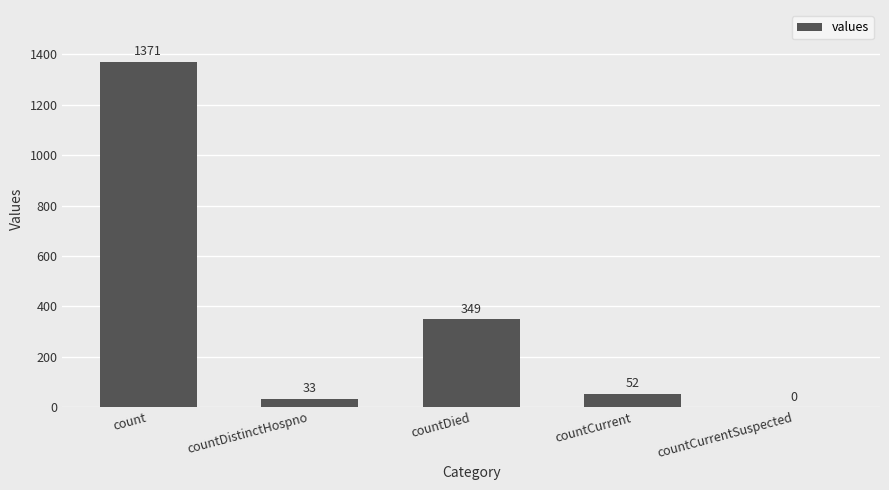

What is the change in value from count to countDistinctHospno?

-1338